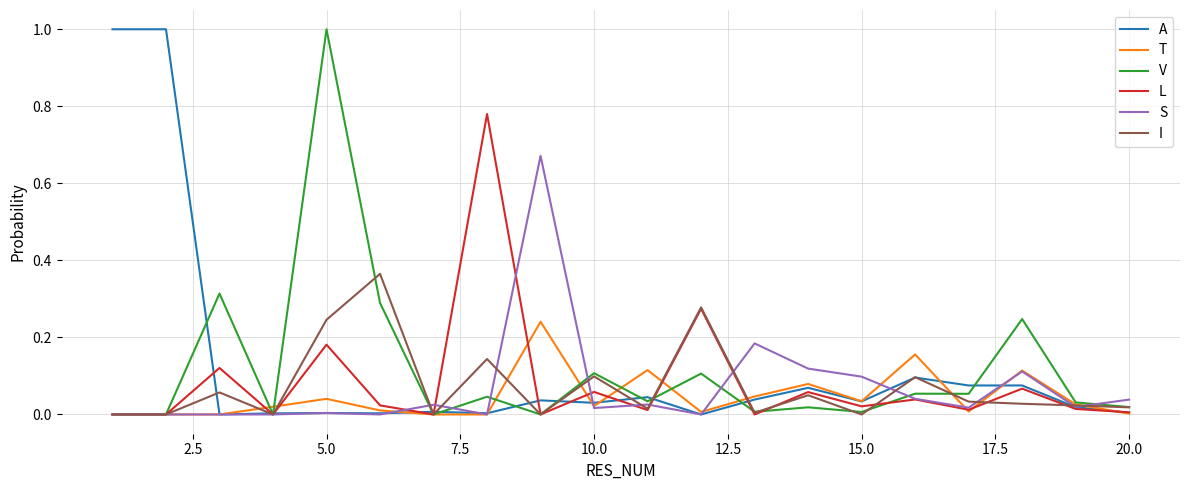

What is the maximum value shown in the chart?

1.0